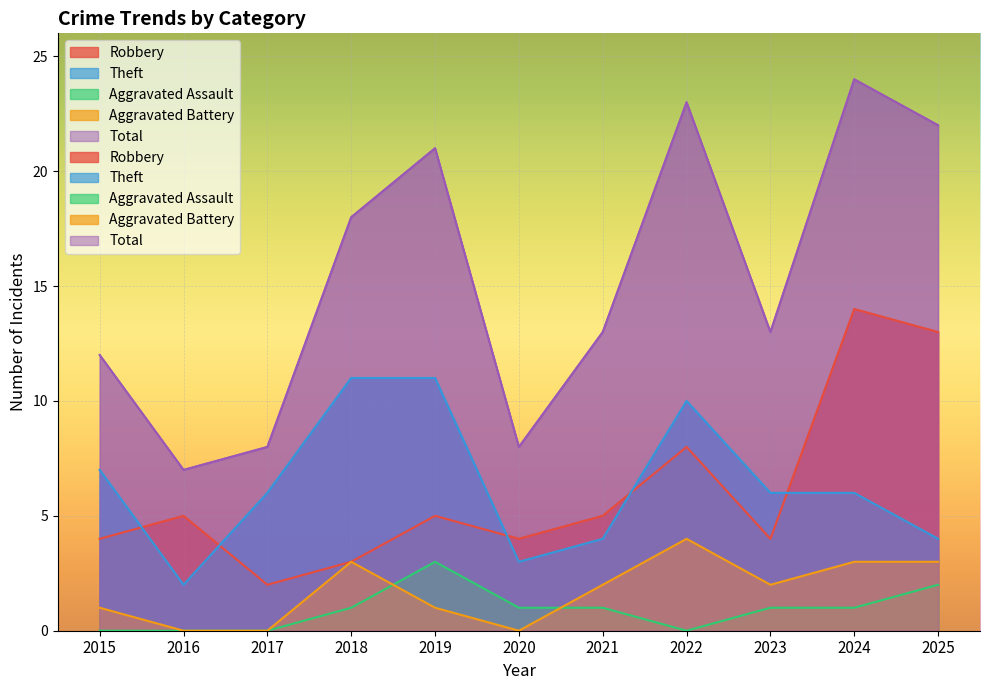

True or false: Robbery and Theft cross at least once.

True